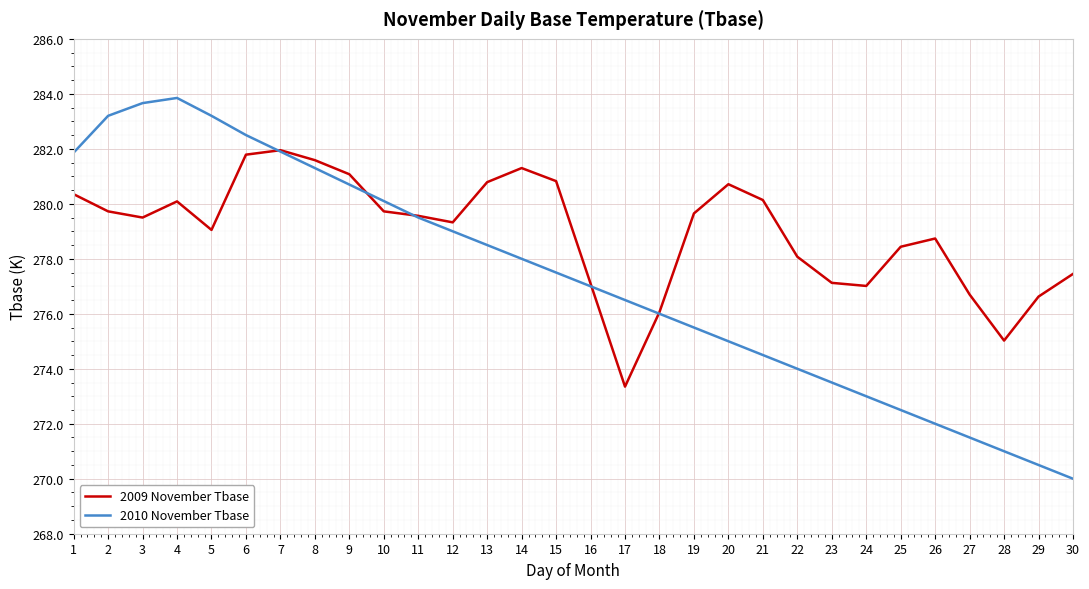

What is the greatest value displayed?

283.9